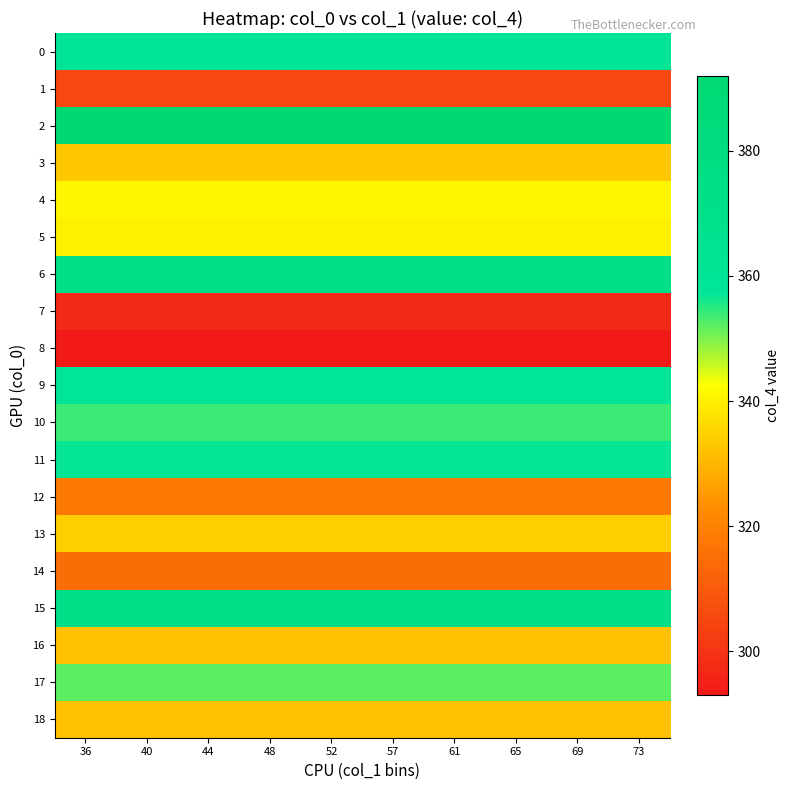

What is the maximum value shown in the chart?

392